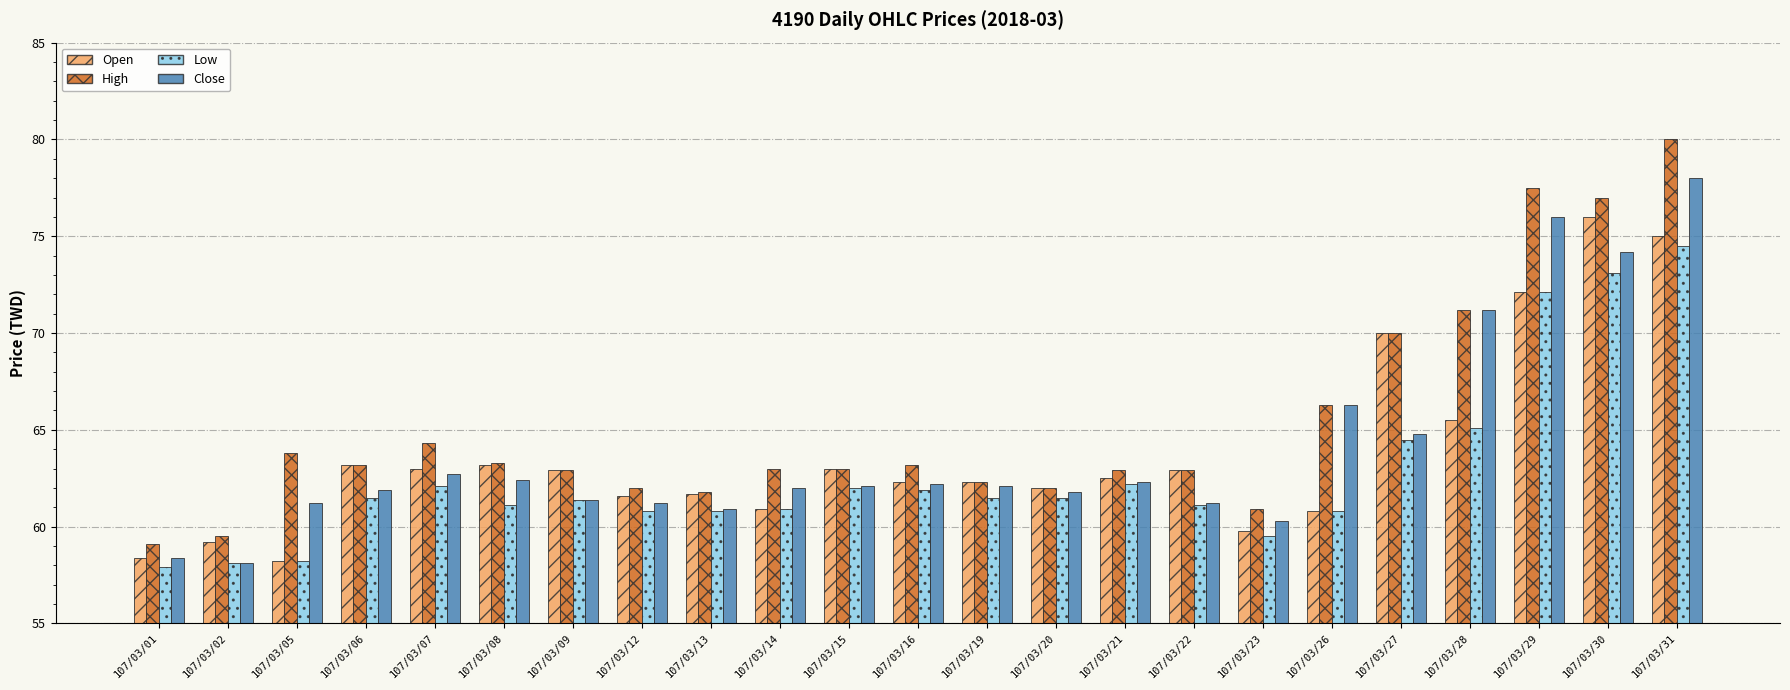

How many bars are there in total?

92